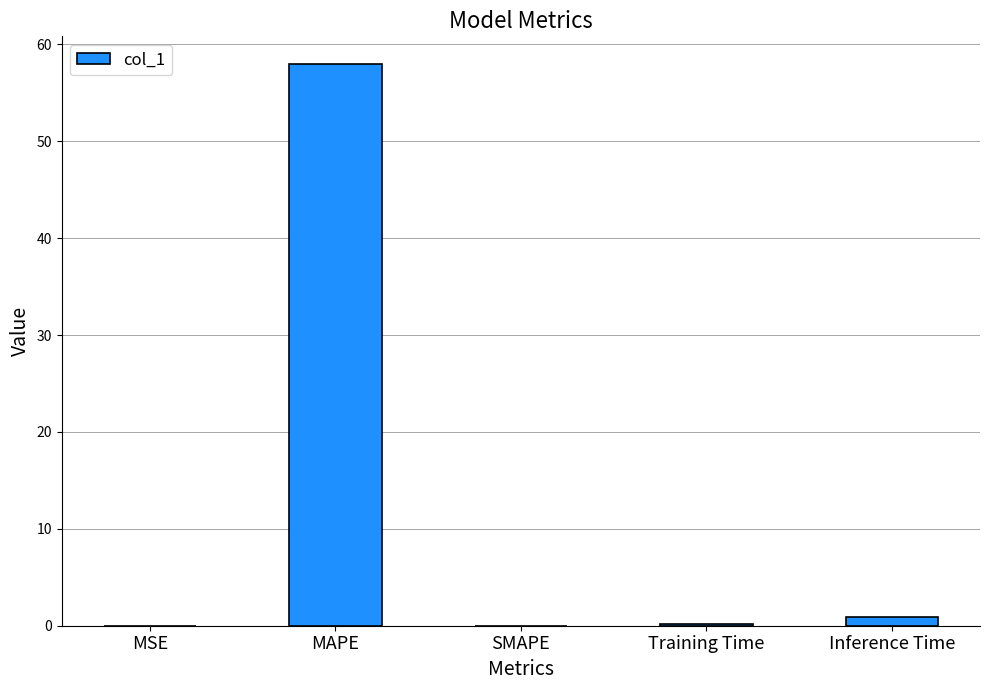

What is the sum of all values?

59.0